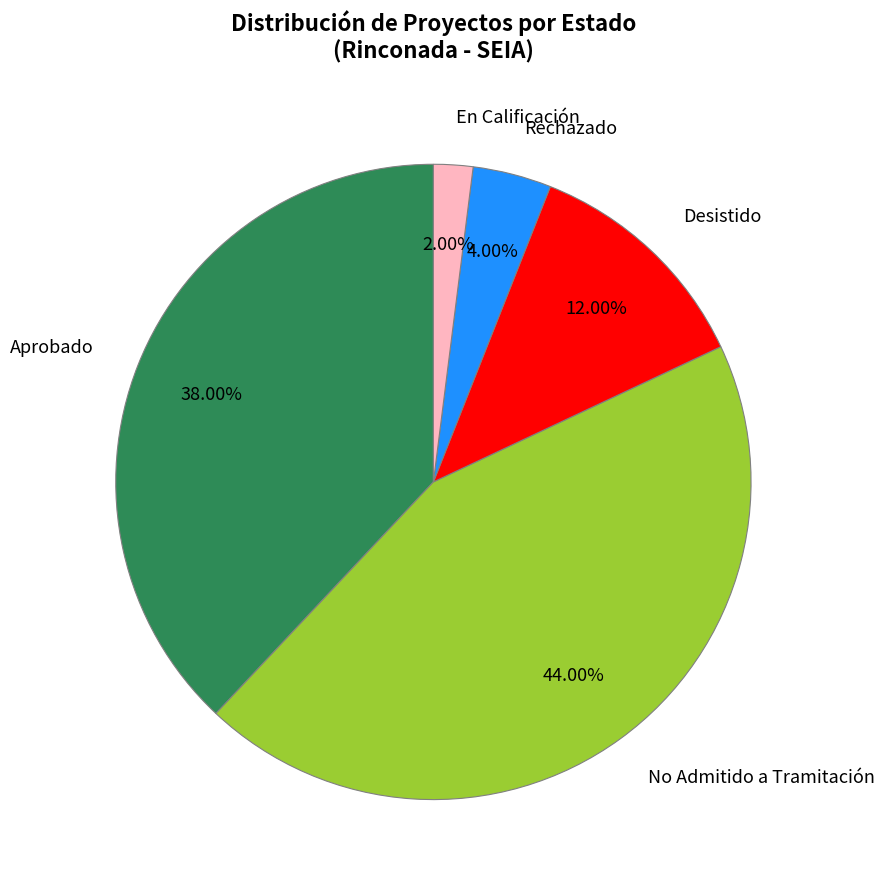

To the nearest percent, what is the combined percentage of Rechazado and Desistido?

16%